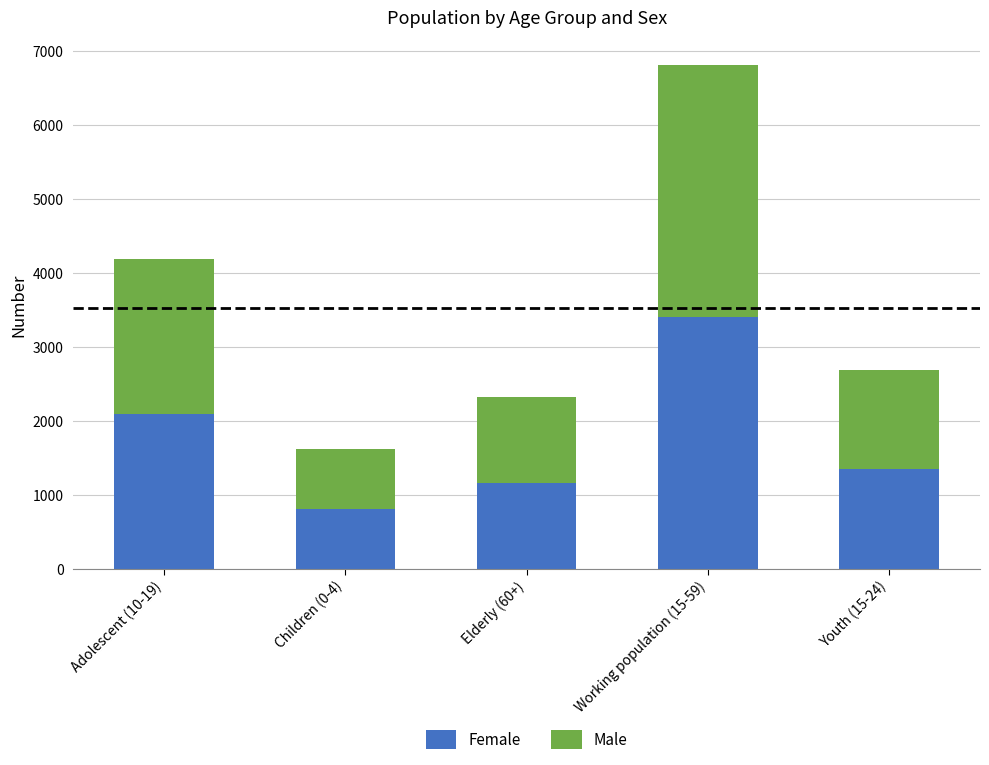

What value does the Female series have at Youth (15-24)?

1346